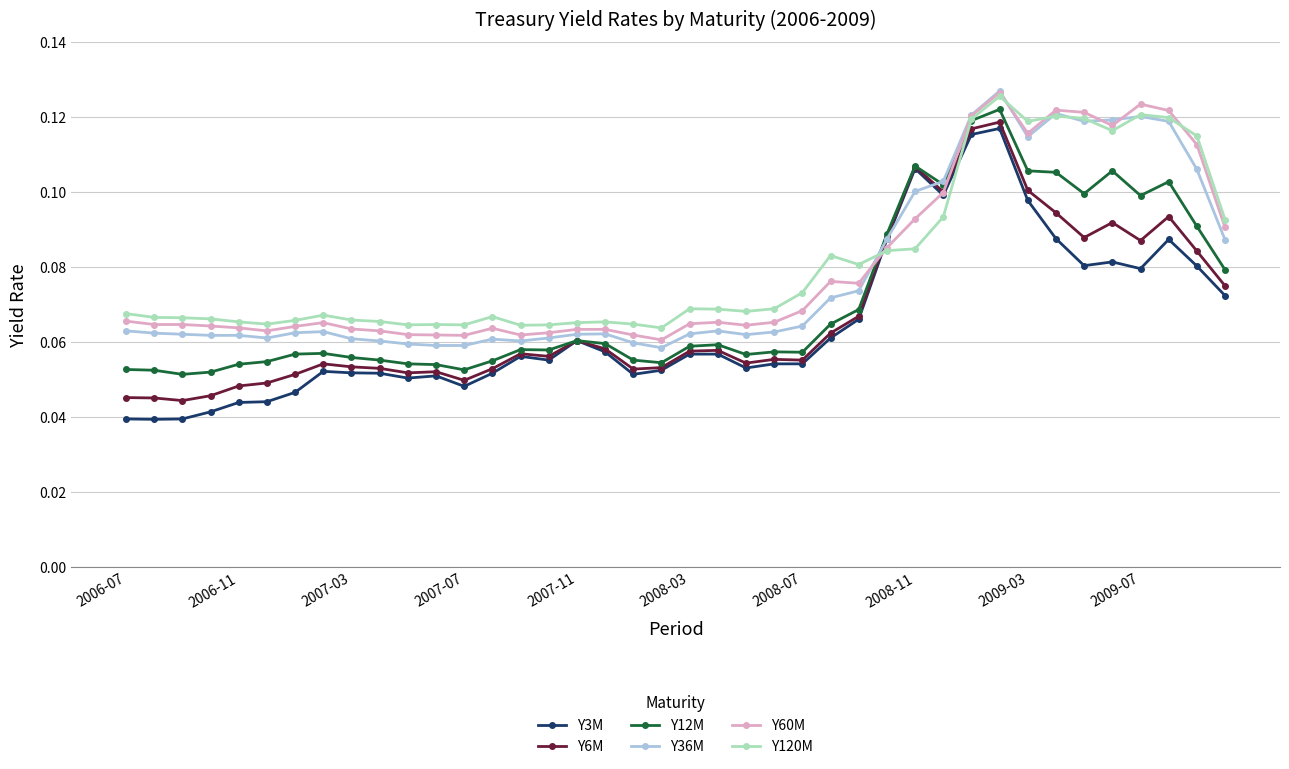

How many Y3M values are between 0 and 1?

40